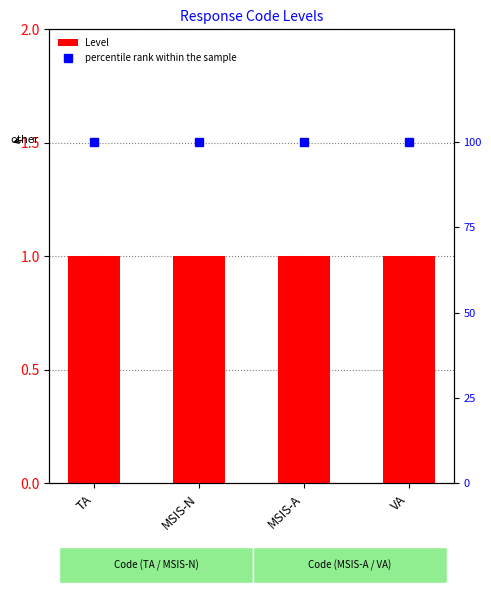

Reading left to right, what are all the values shown in this chart?

Level: 1	1	1	1
percentile rank within the sample: 100	100	100	100